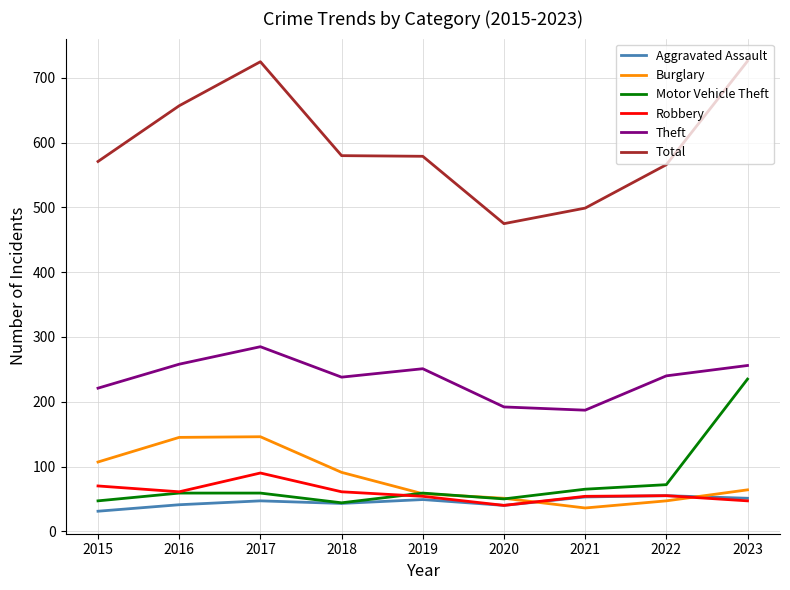

True or false: Burglary and Total intersect in this chart.

False